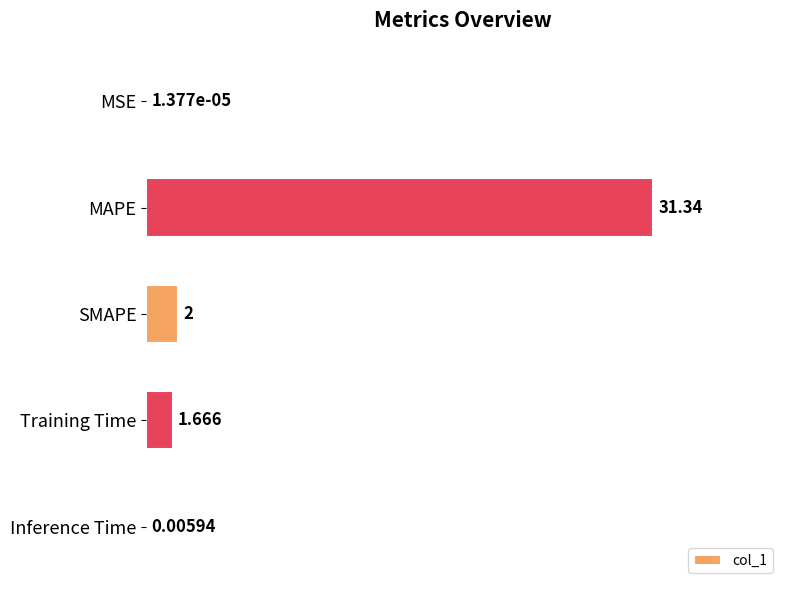

At which label is the value closest to 15?

SMAPE